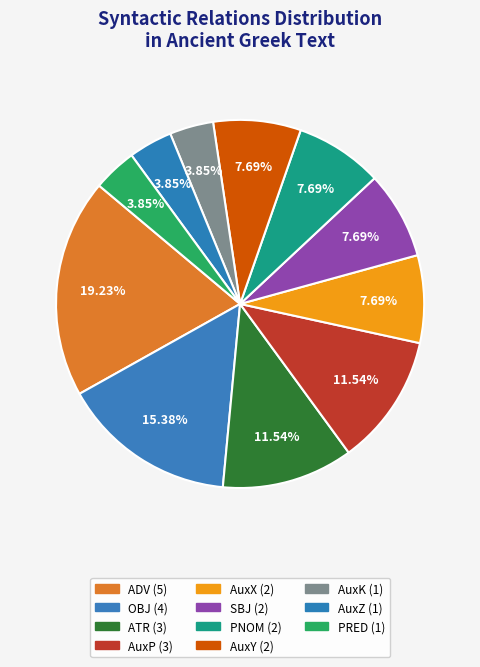

Which category has the smallest portion of the pie?

AuxK